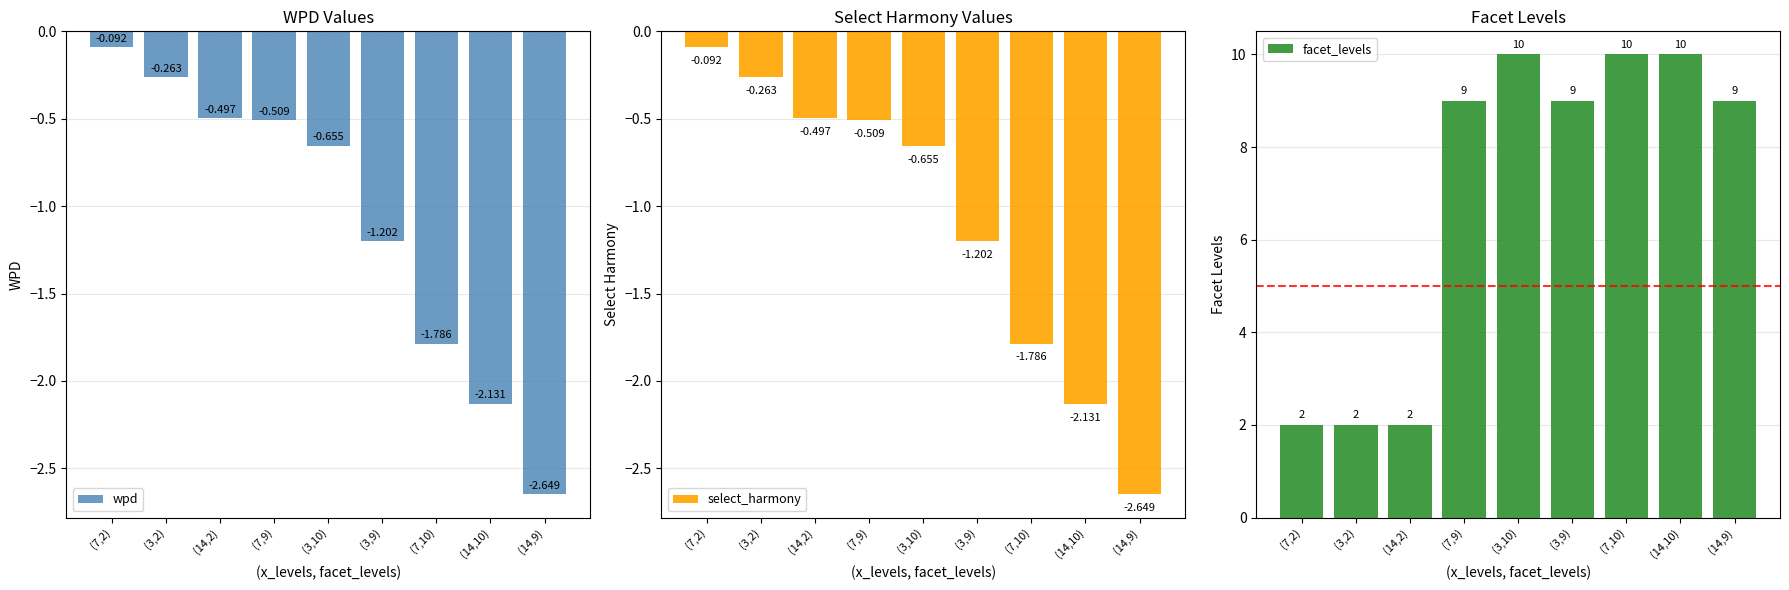

At which label is select_harmony closest to -1?

(3,9)